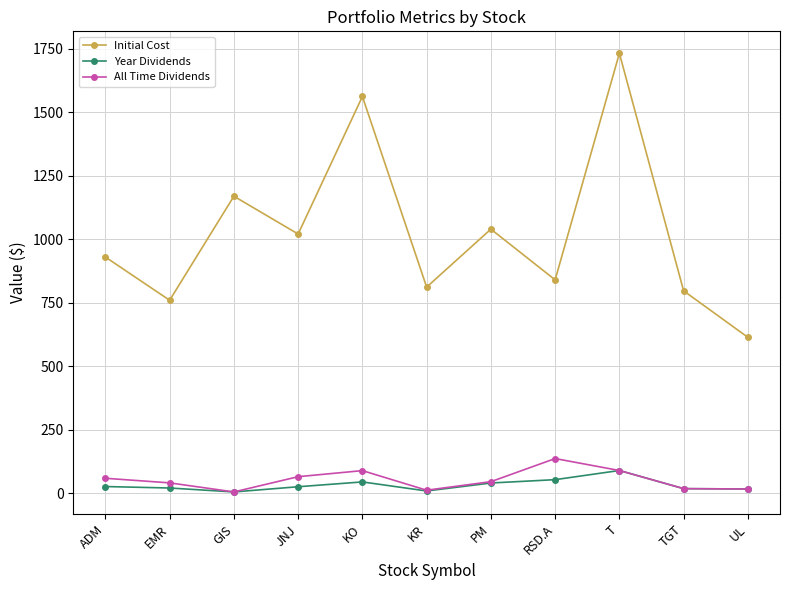

What is the highest value of the Year Dividends series?

89.8